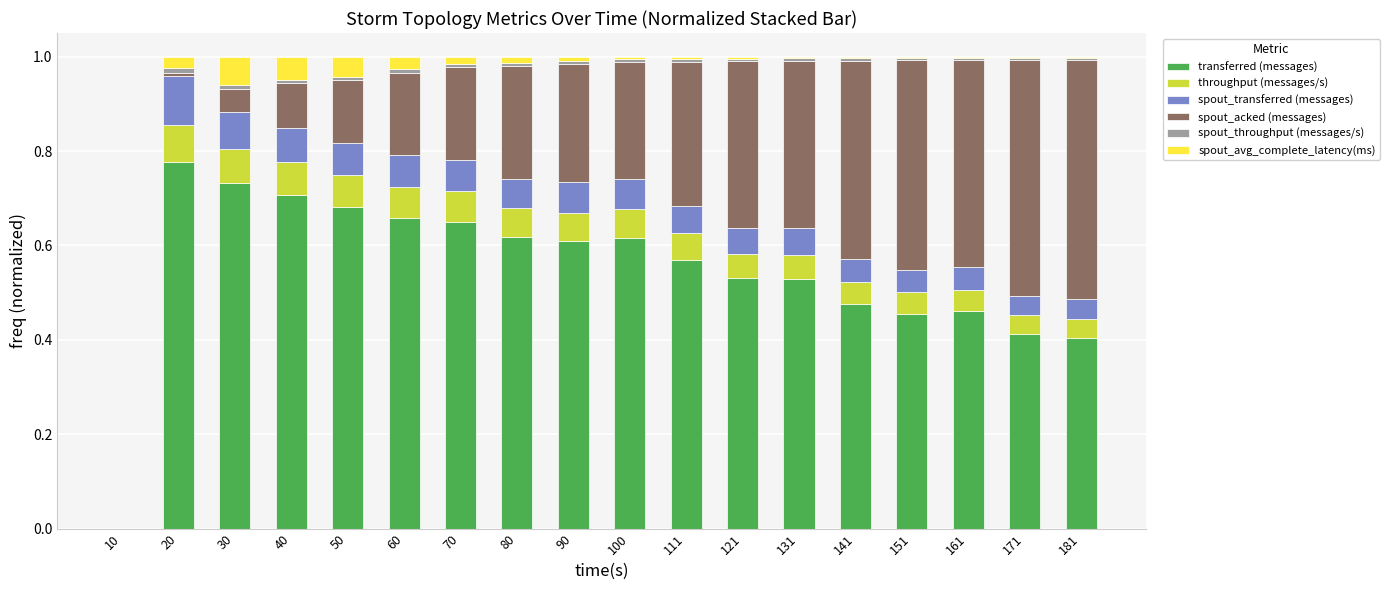

Does the chart contain stacked bars?

Yes